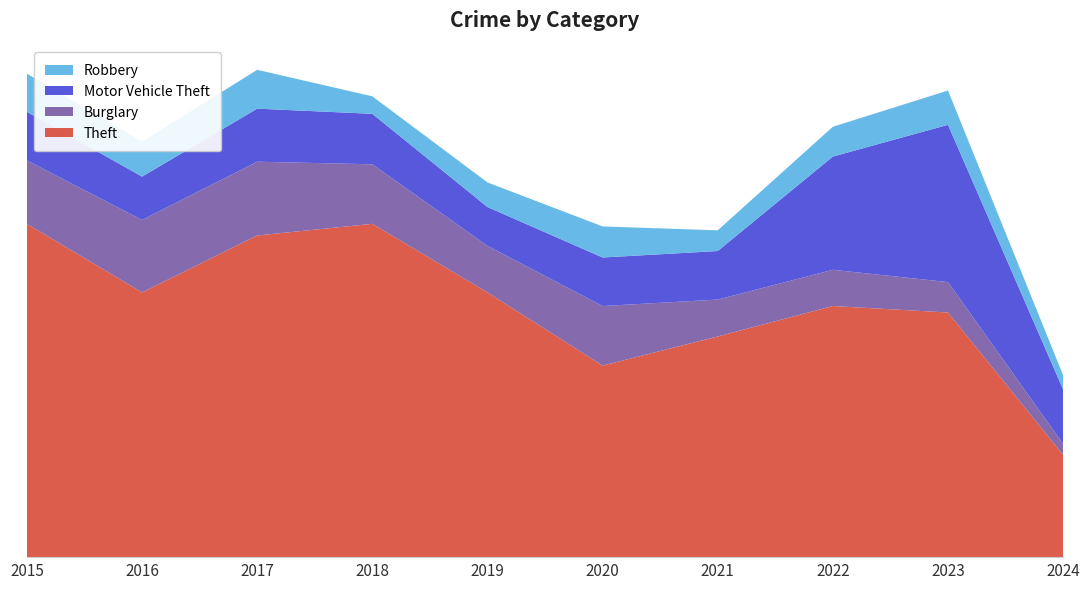

Reading left to right, extract all data points from this chart.

Theft: 515	409	497	515	409	296	341	388	378	158
Burglary: 98	112	114	92	72	92	57	56	47	17
Motor Vehicle Theft: 75	67	82	78	60	75	75	175	243	84
Robbery: 59	54	60	27	38	48	32	46	53	22